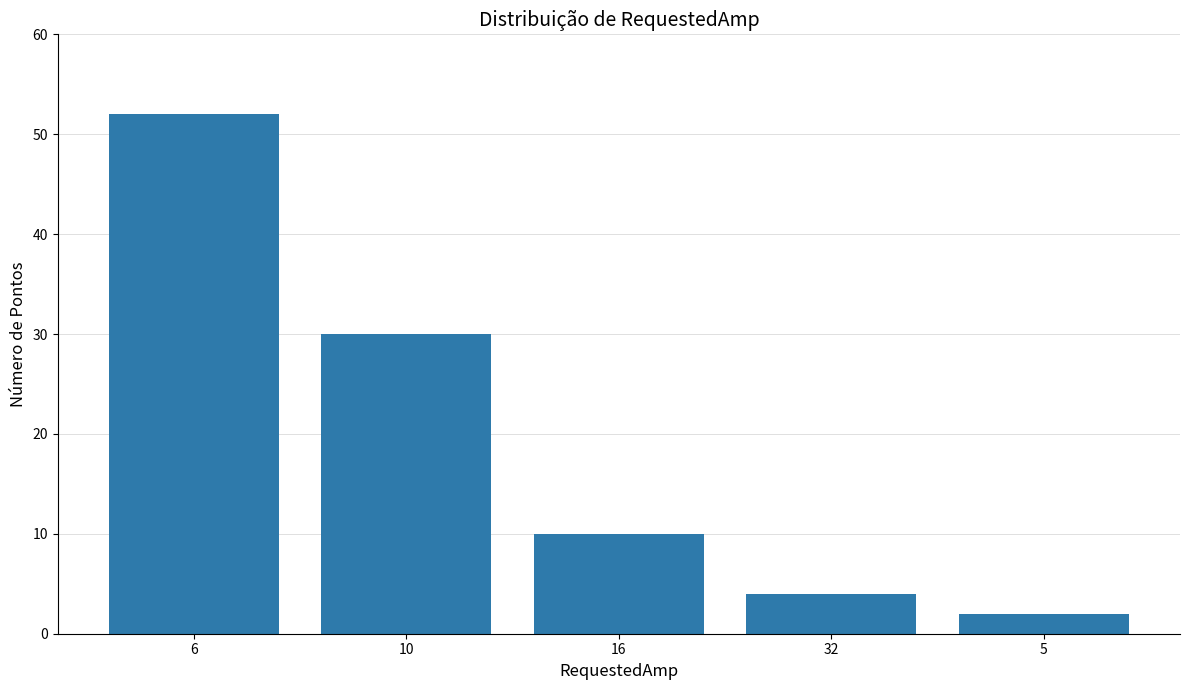

Are the bars horizontal?

No